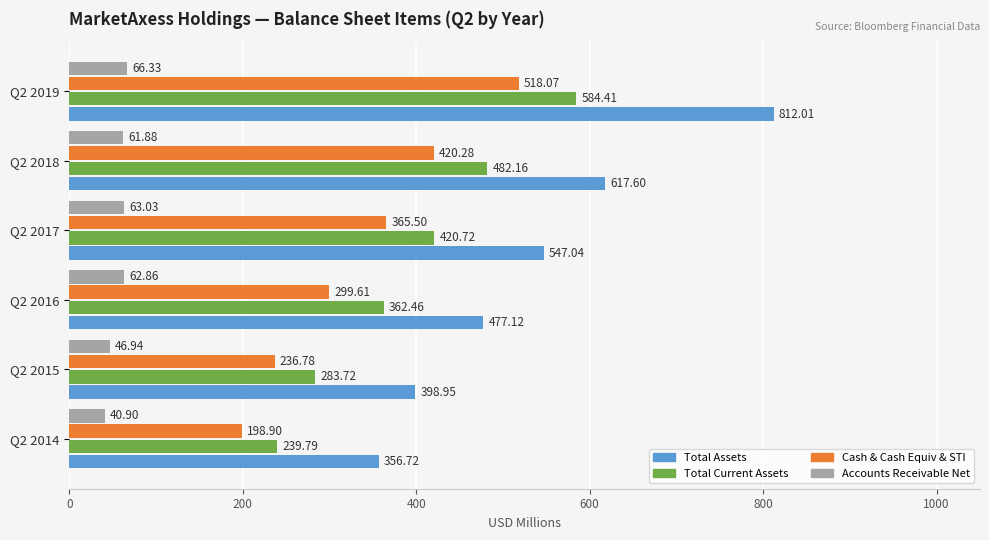

At which category is the sum across all series the highest?

Q2 2019